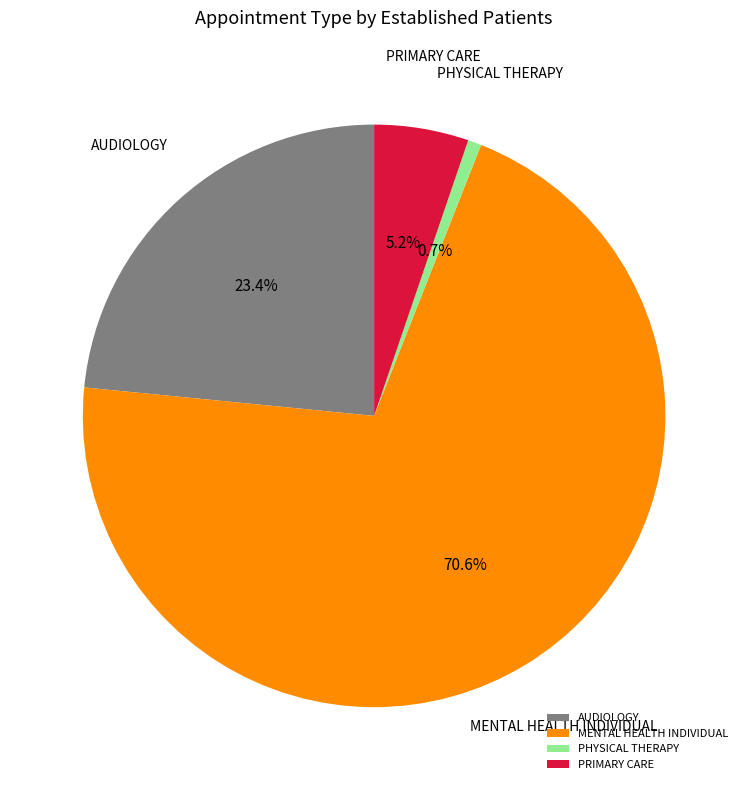

Between MENTAL HEALTH INDIVIDUAL and PRIMARY CARE, which is larger?

MENTAL HEALTH INDIVIDUAL